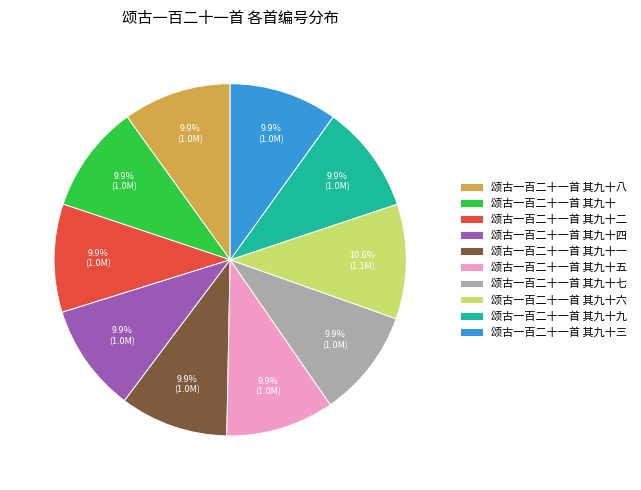

To the nearest percent, what percentage of the pie is 颂古一百二十一首 其九十六?

11%